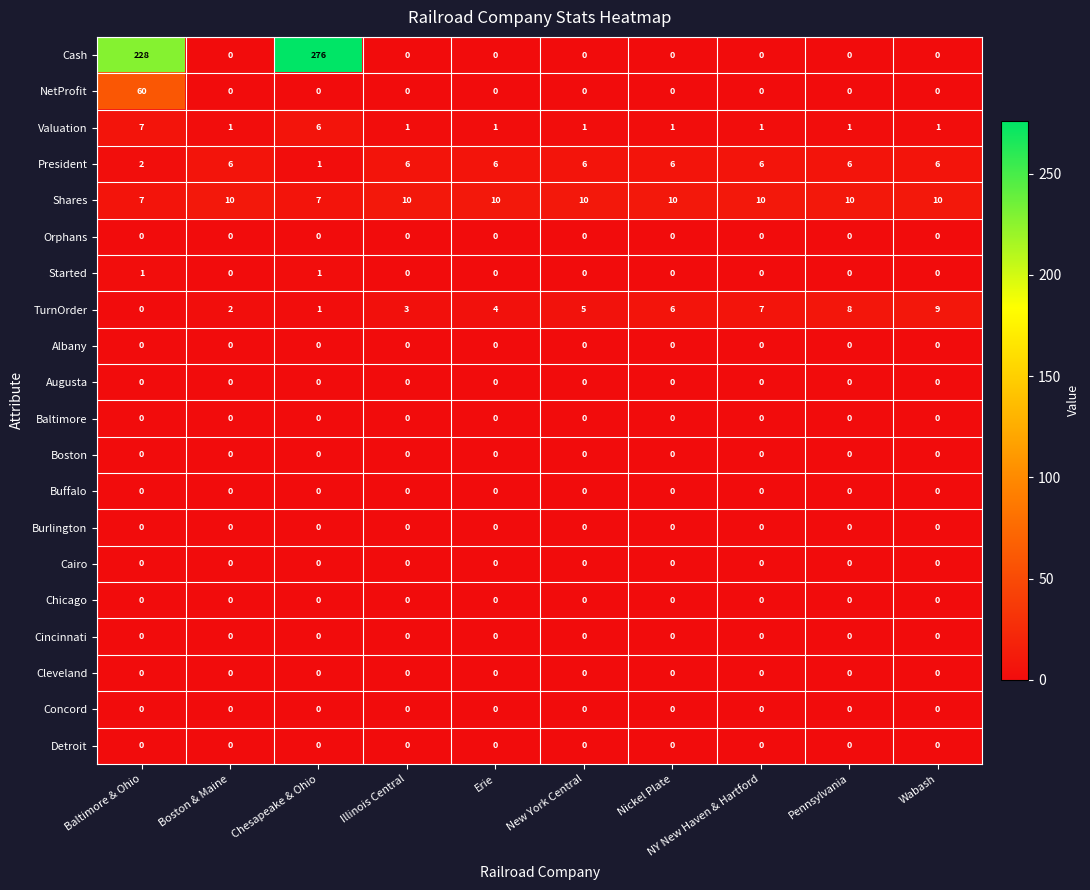

Count the number of categories in the chart.

10